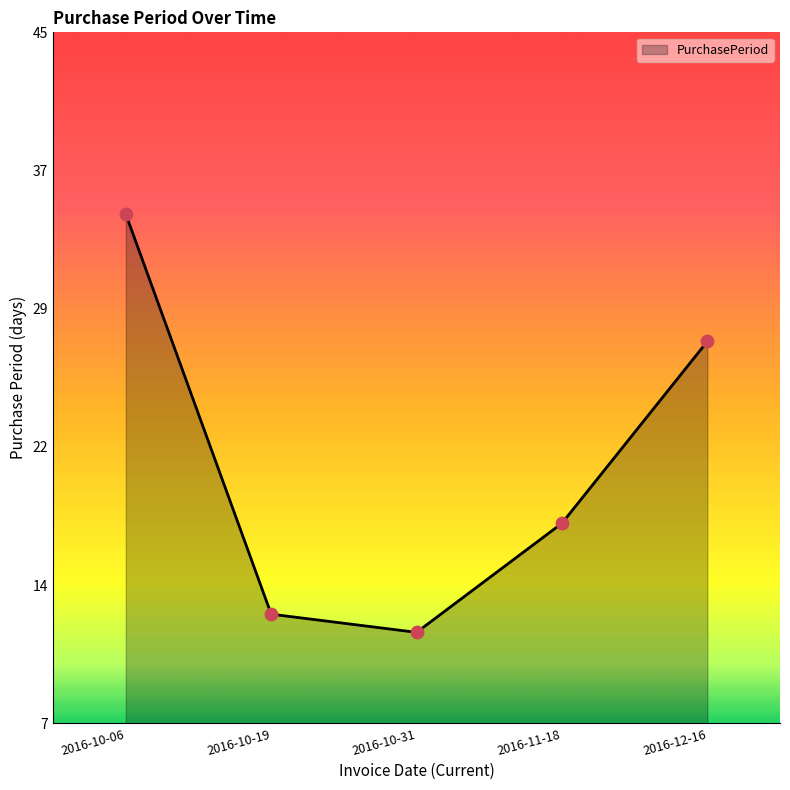

Which has a higher value, 2016-10-06 or 2016-12-16?

2016-10-06